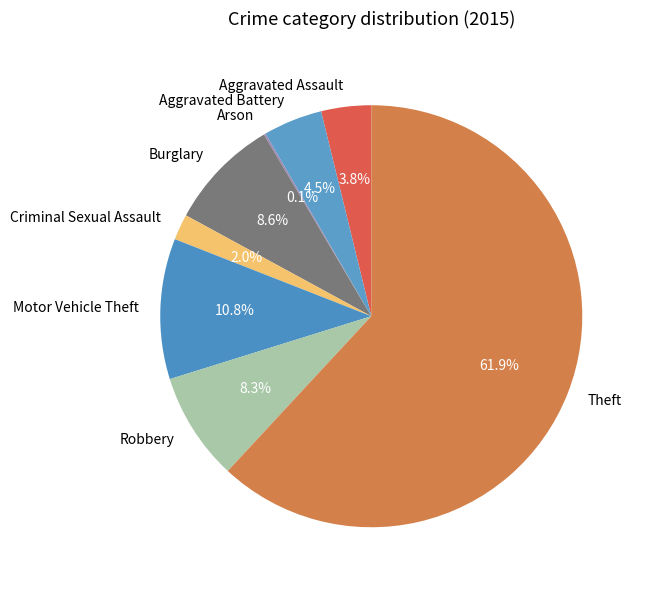

Does any single category account for the majority?

Yes